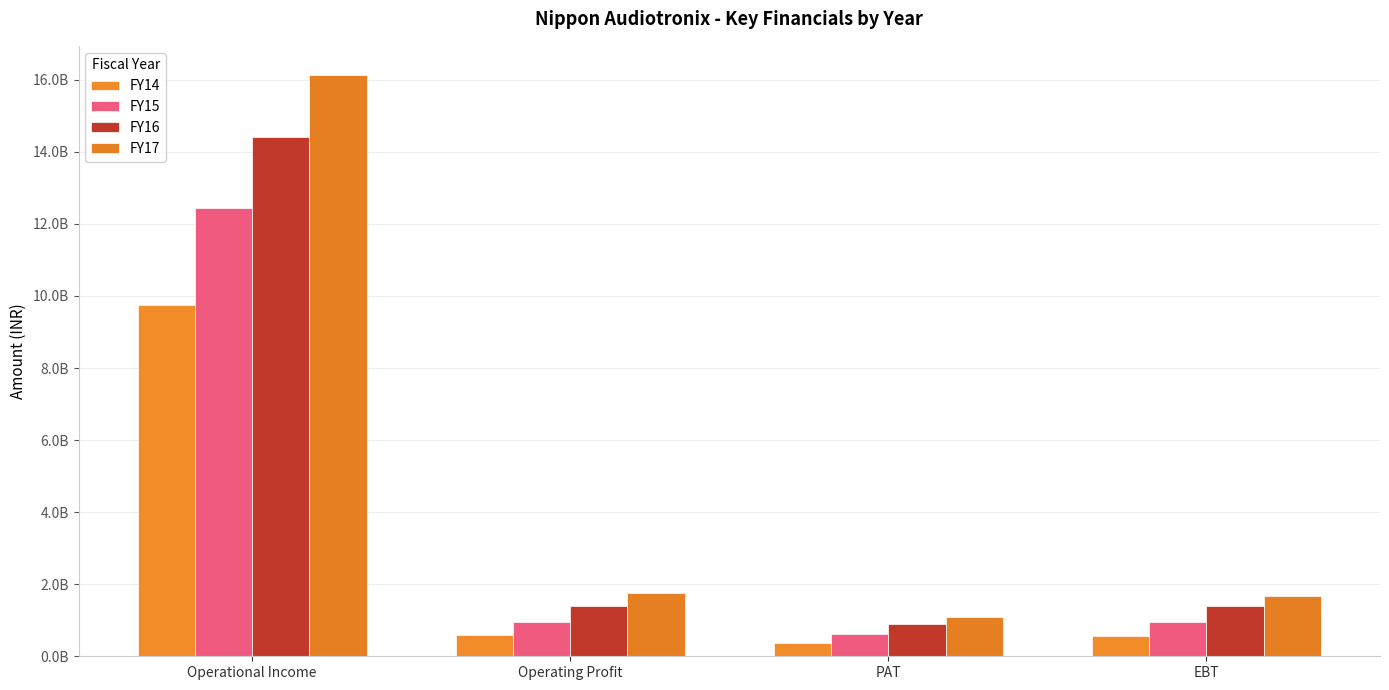

Is it true that FY15 equals 18527095292 at Operational Income?

False